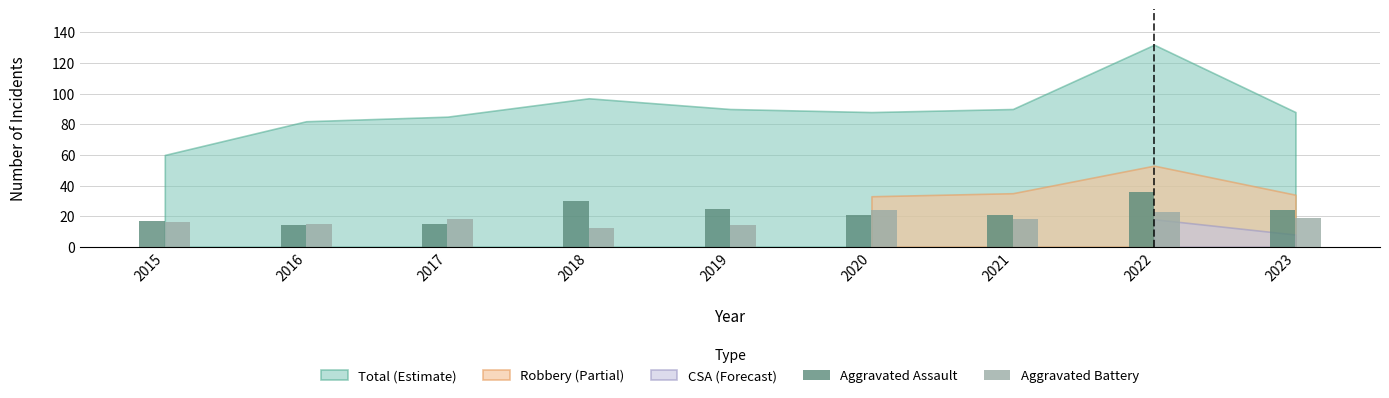

What is the average value of the Aggravated Assault series?

23